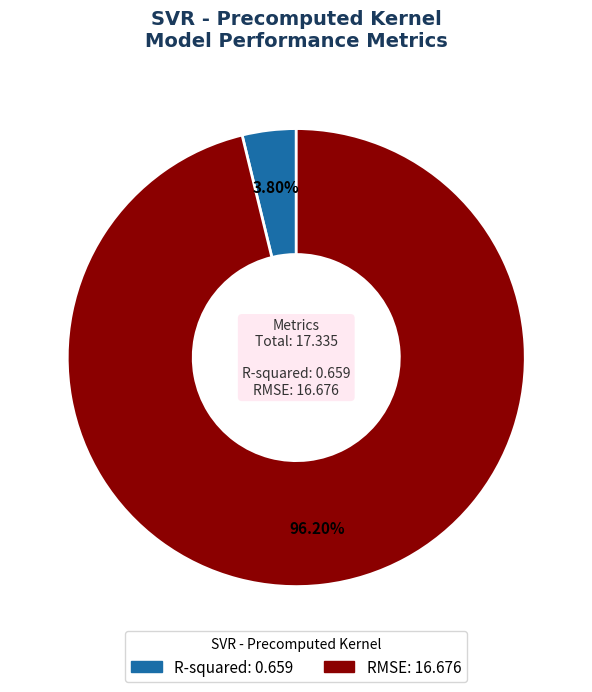

To the nearest percent, what percentage of the pie is RMSE?

96%